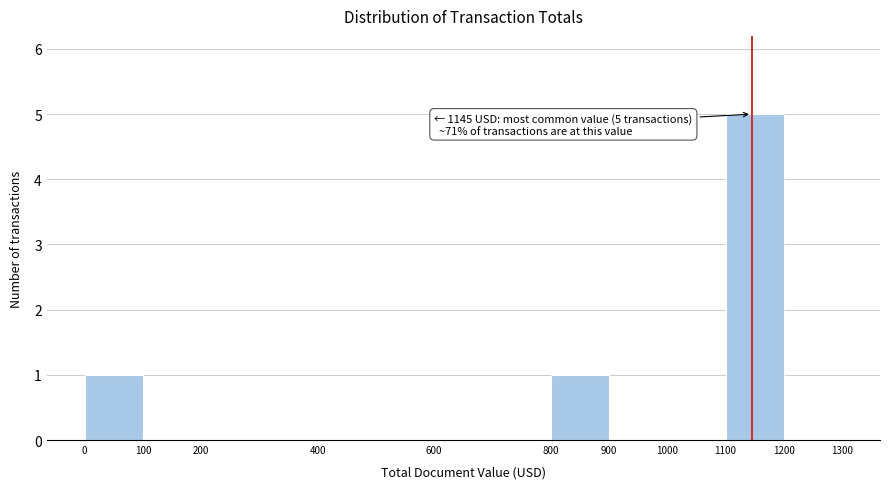

Which range on the x-axis has the tallest bar?

1100 to 1200